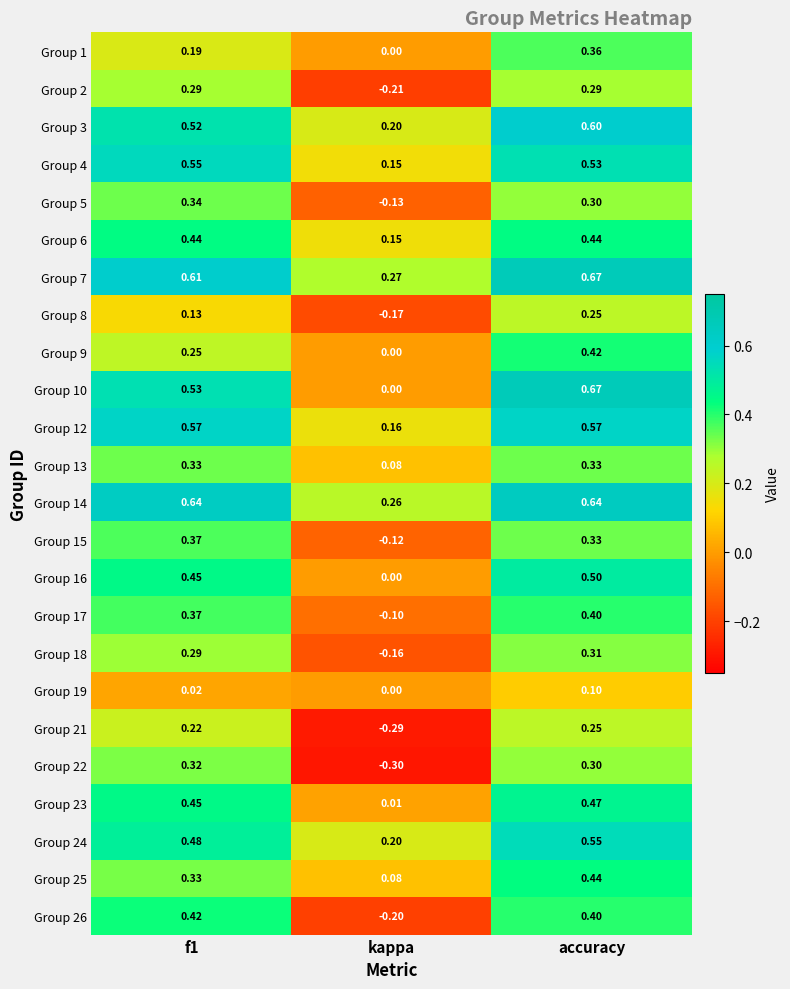

Which category has the lowest value in the Group 22 series?

kappa